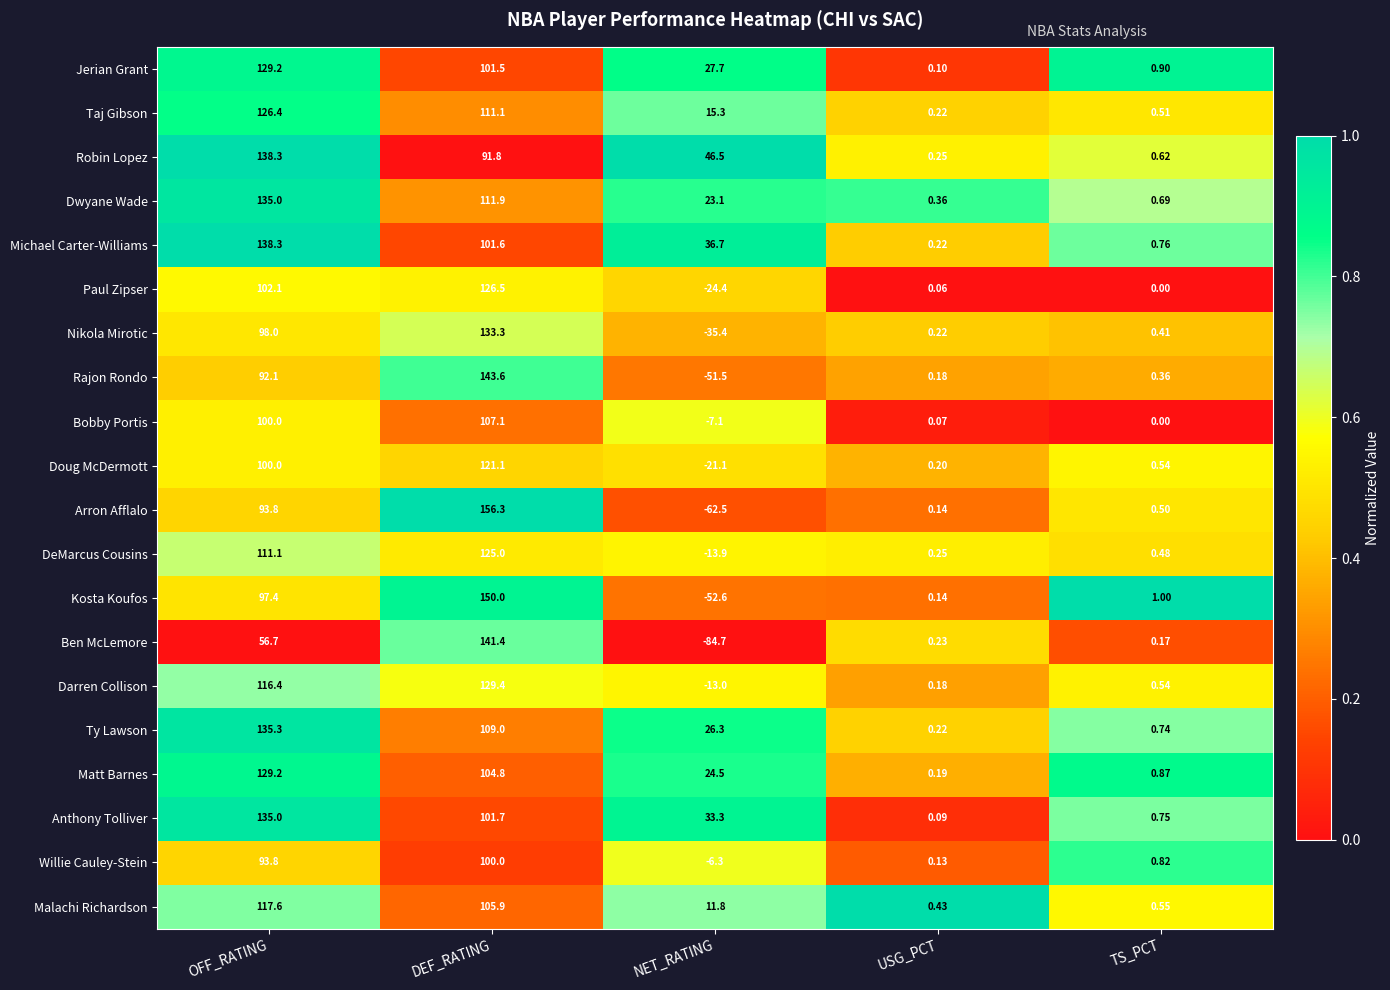

Which series has the largest range (max minus min)?

Ben McLemore